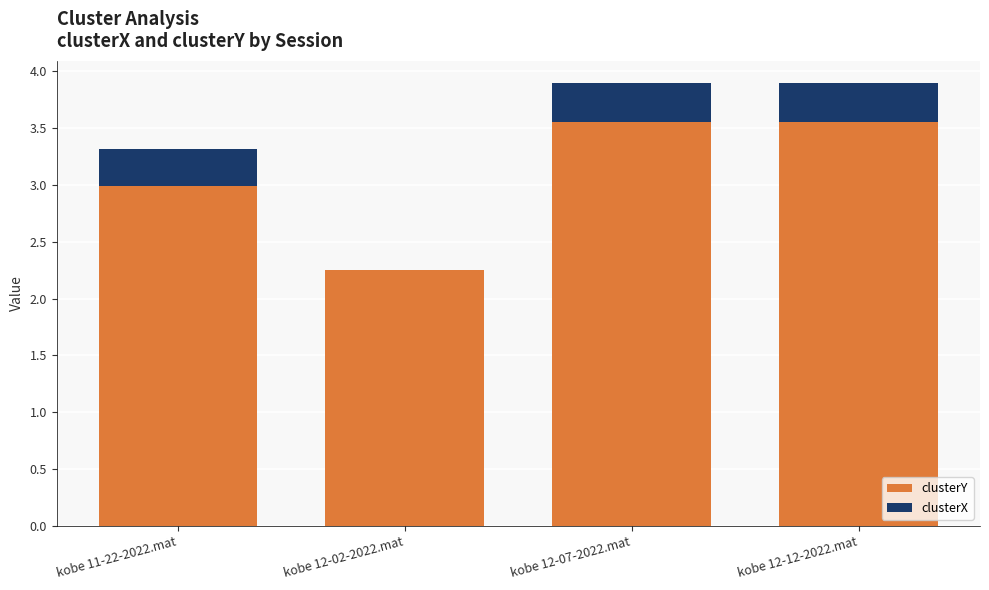

What are all the series names shown in the legend?

clusterY, clusterX